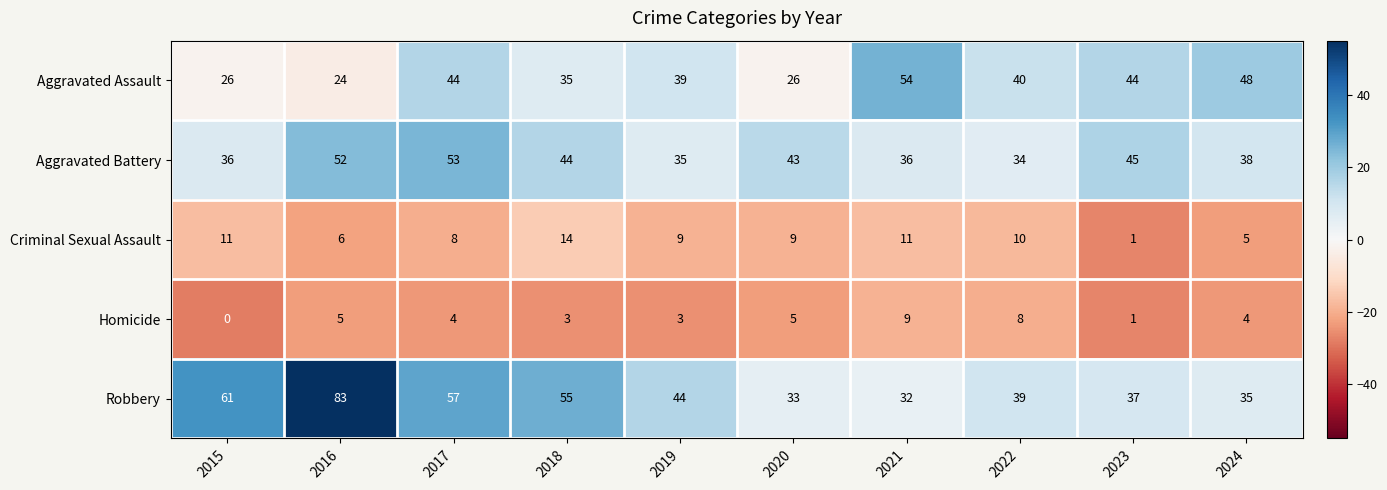

What is the approximate value of Aggravated Assault at 2015?

26